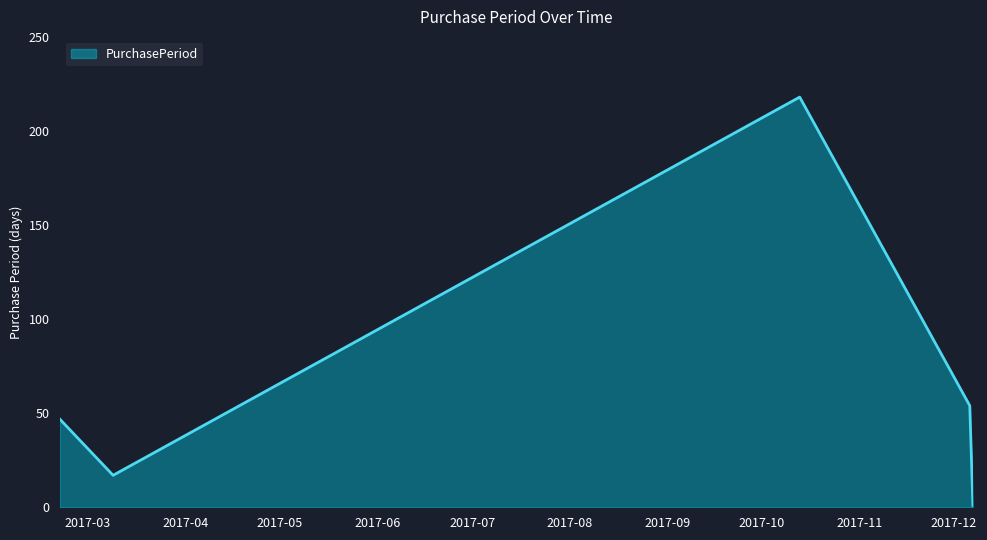

What is the difference between the maximum and minimum values?

217